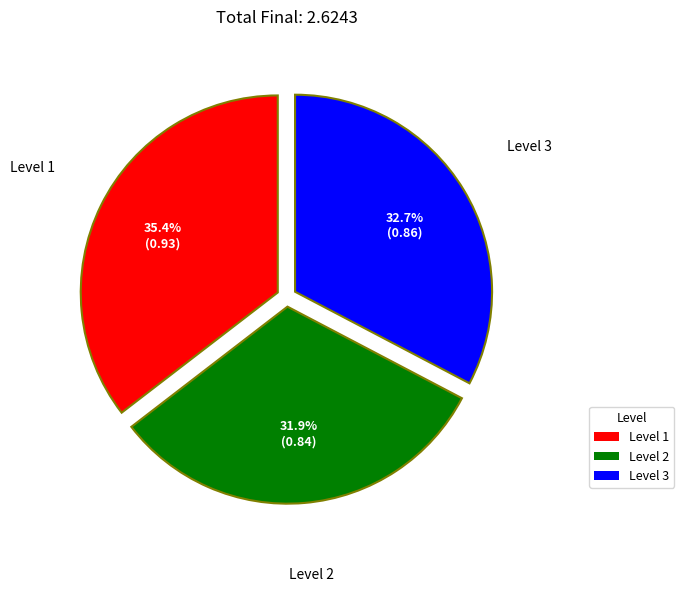

To the nearest percent, what is the difference between the Level 2 and Level 1 slice percentages?

4%